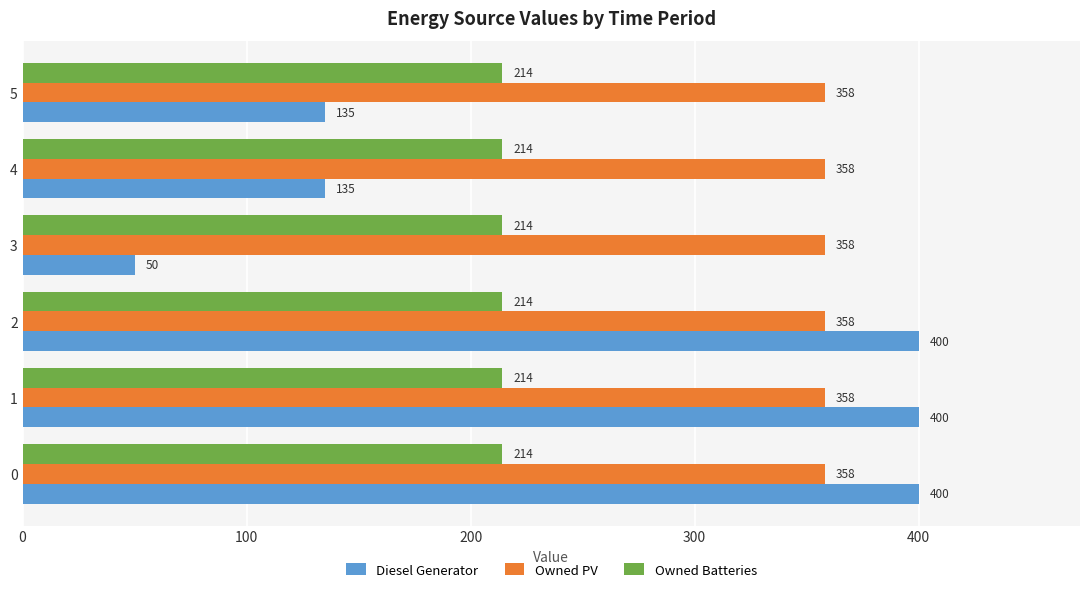

What is the approximate value of Owned PV at 0?

358